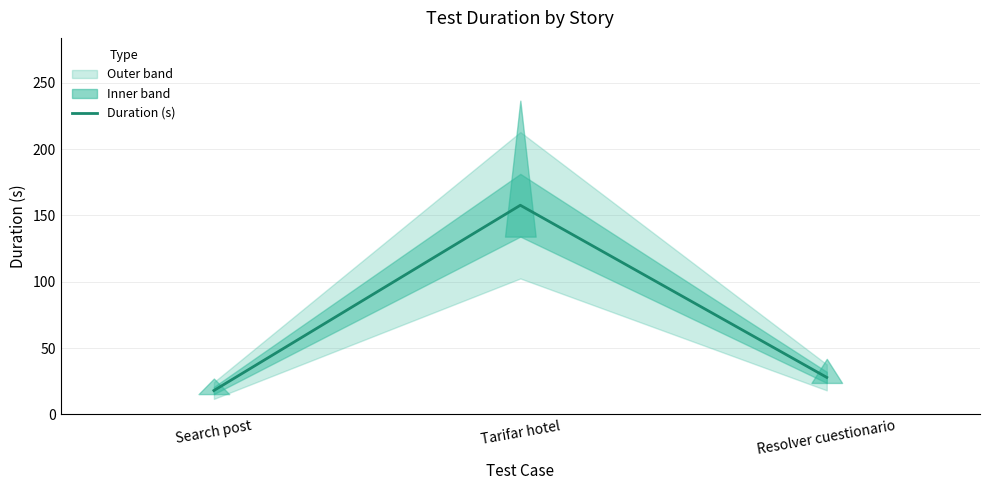

Does the chart have visible grid lines?

Yes